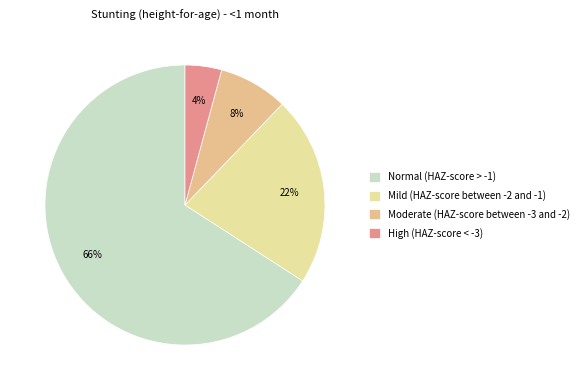

Count the number of slices in the pie.

4